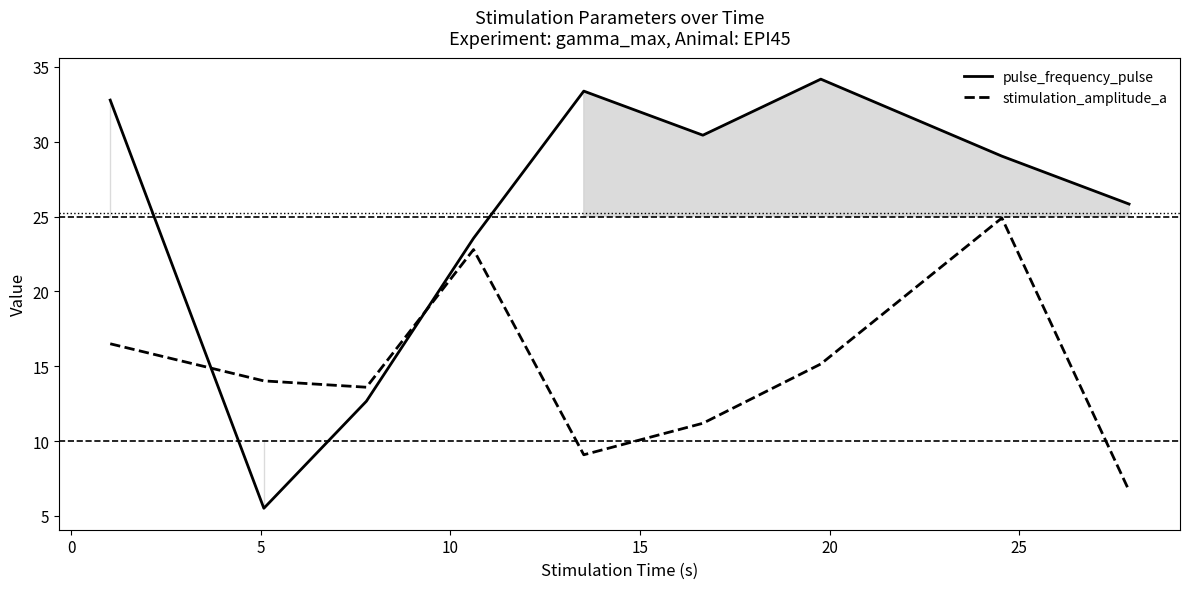

What is the difference between the maximum and minimum values in the pulse_frequency_pulse series?

28.7